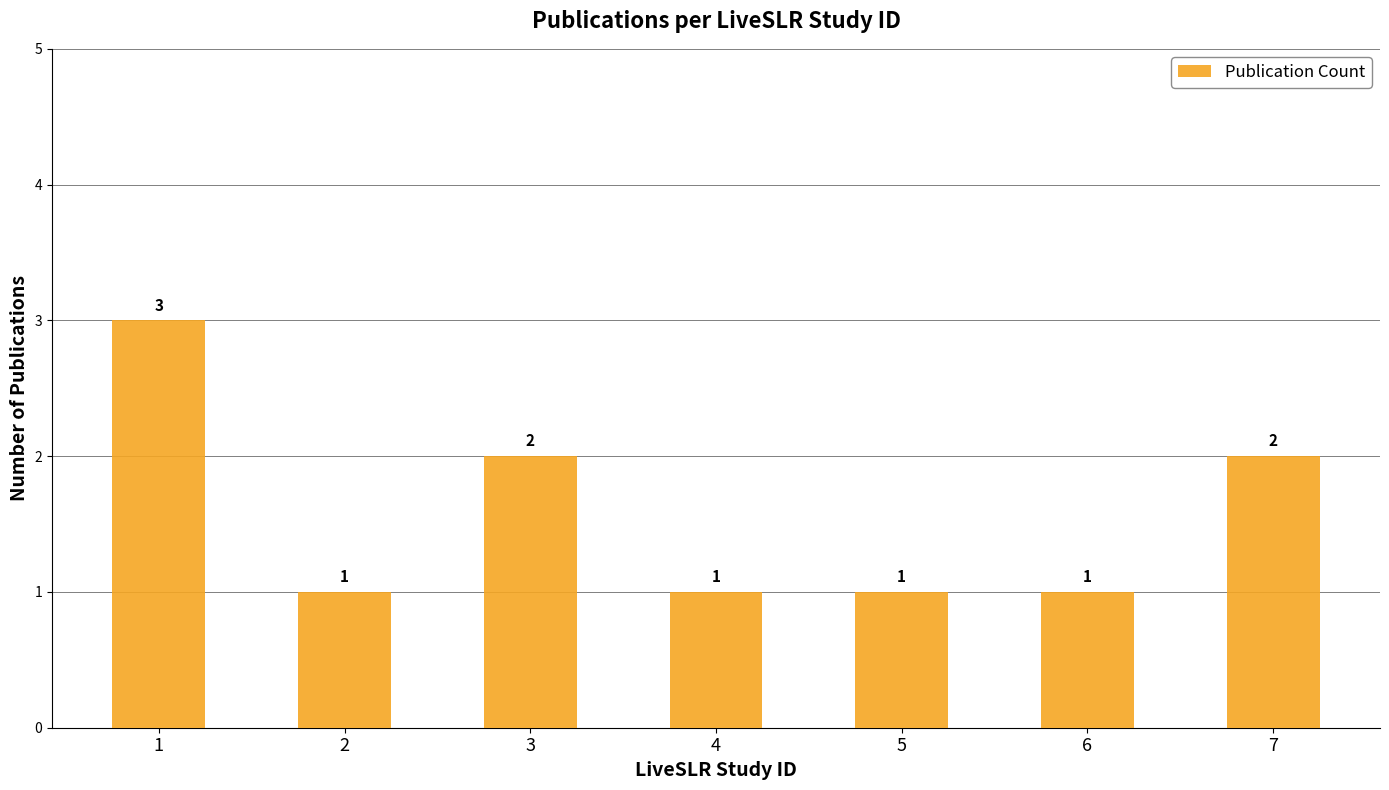

What is the change in value from 1 to 7?

-1